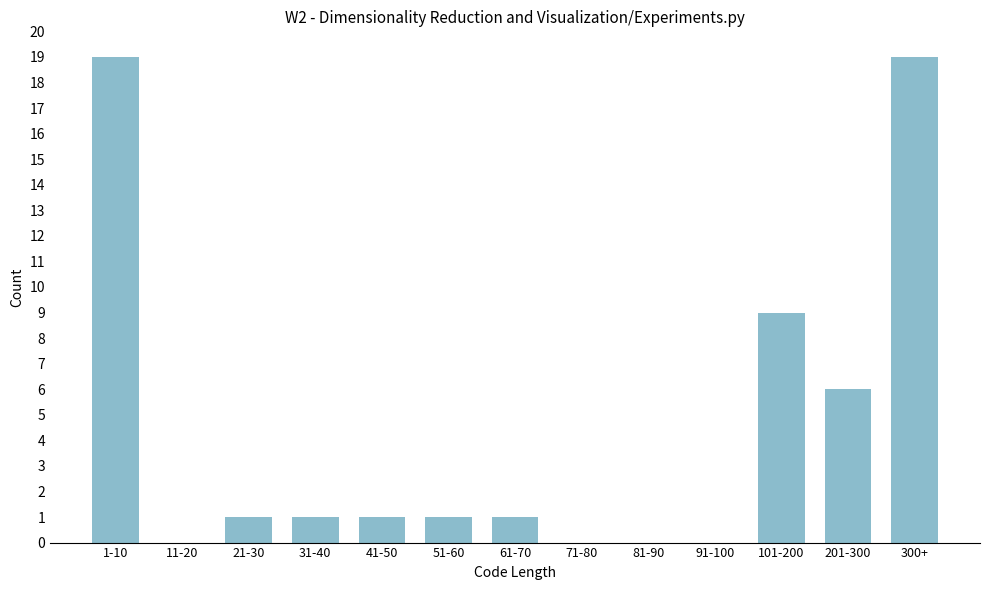

Reading right to left, extract all data points from this chart.

300+=19	201-300=6	101-200=9	91-100=0	81-90=0	71-80=0	61-70=1	51-60=1	41-50=1	31-40=1	21-30=1	11-20=0	1-10=19